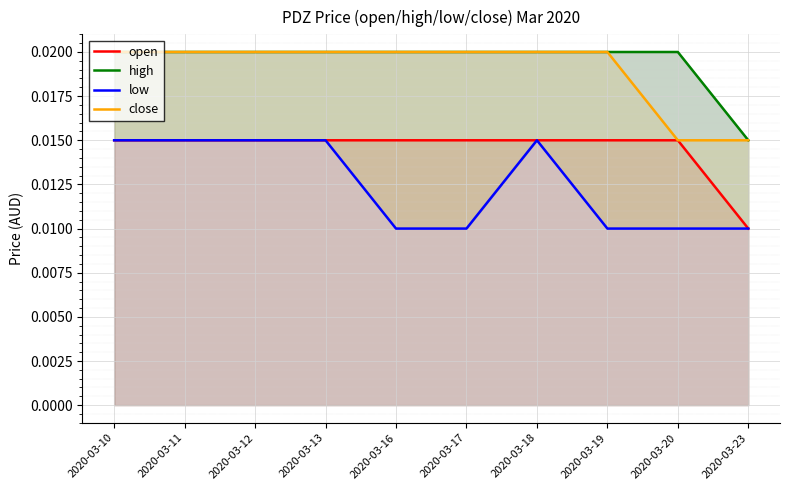

Is the value of open at 2020-03-17 greater than the value of close at 2020-03-11?

No